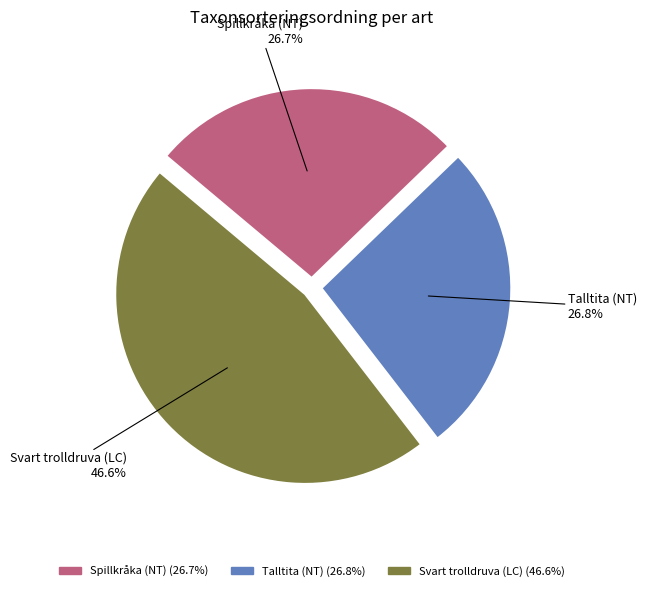

How many segments does this pie chart have?

3